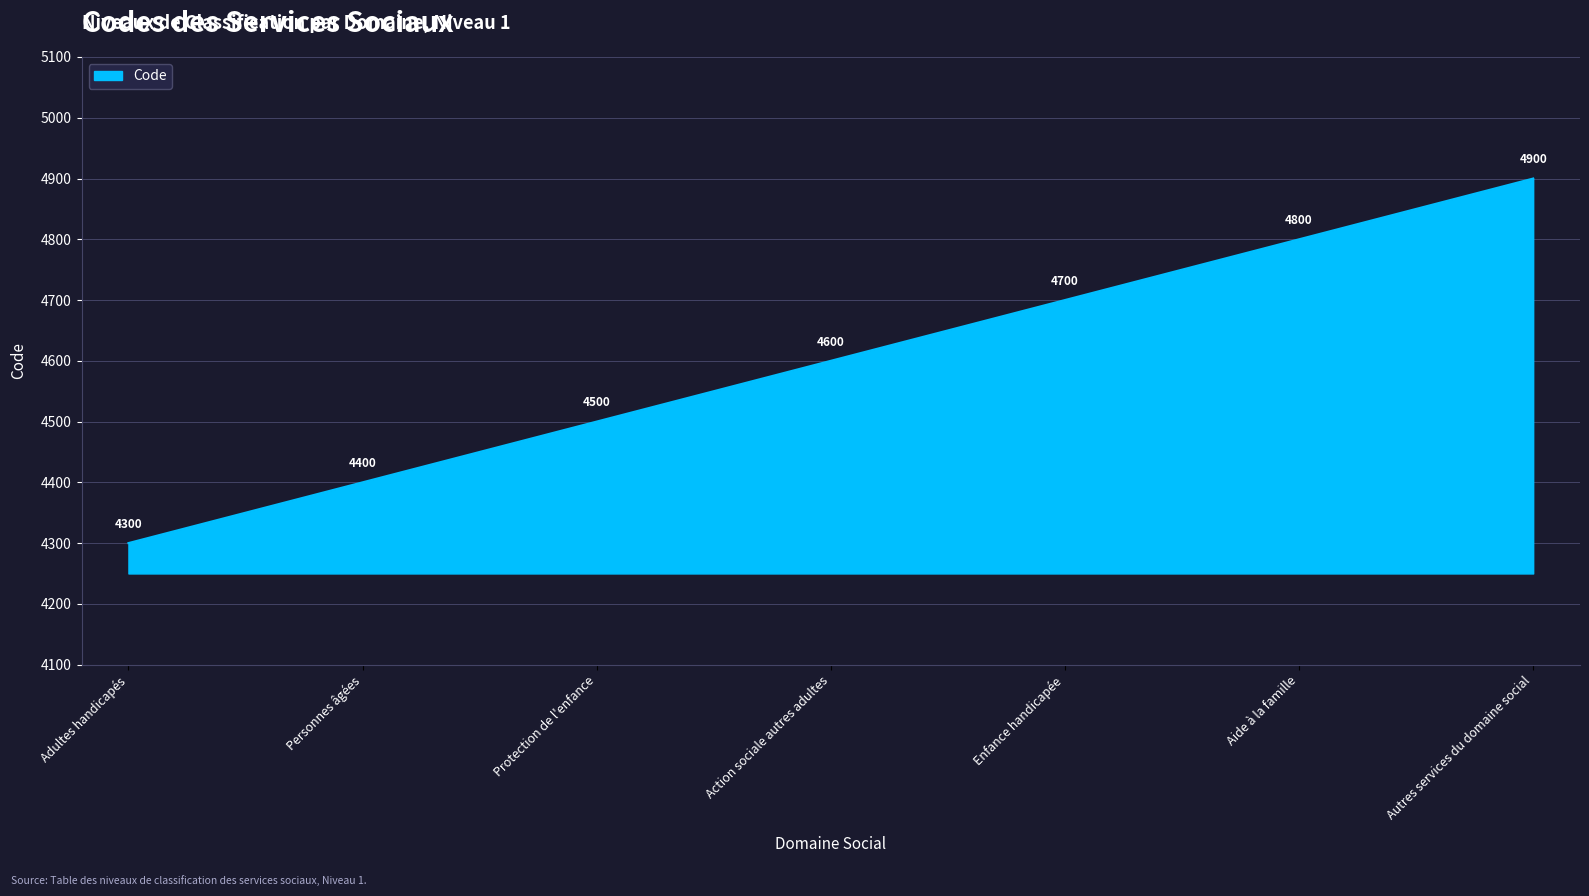

Reading left to right, transcribe all the data shown in this chart.

Adultes handicapés=4300	Personnes âgées=4400	Protection de l'enfance=4500	Action sociale autres adultes=4600	Enfance handicapée=4700	Aide à la famille=4800	Autres services du domaine social=4900